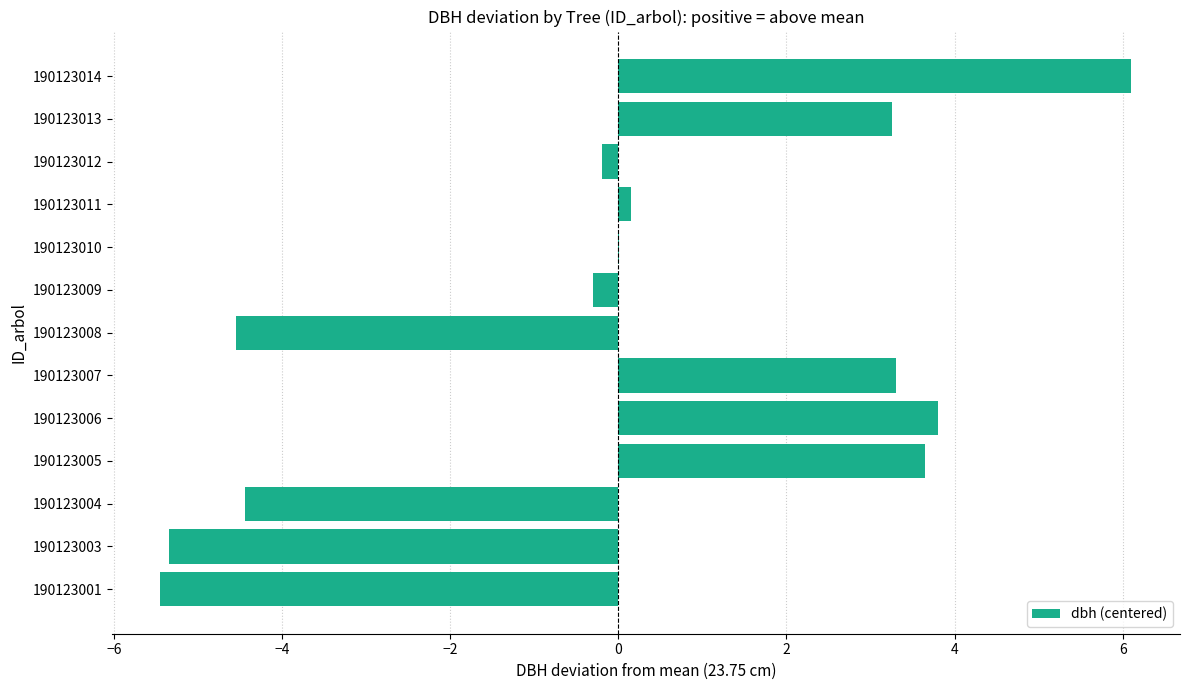

What is the greatest value displayed?

6.1